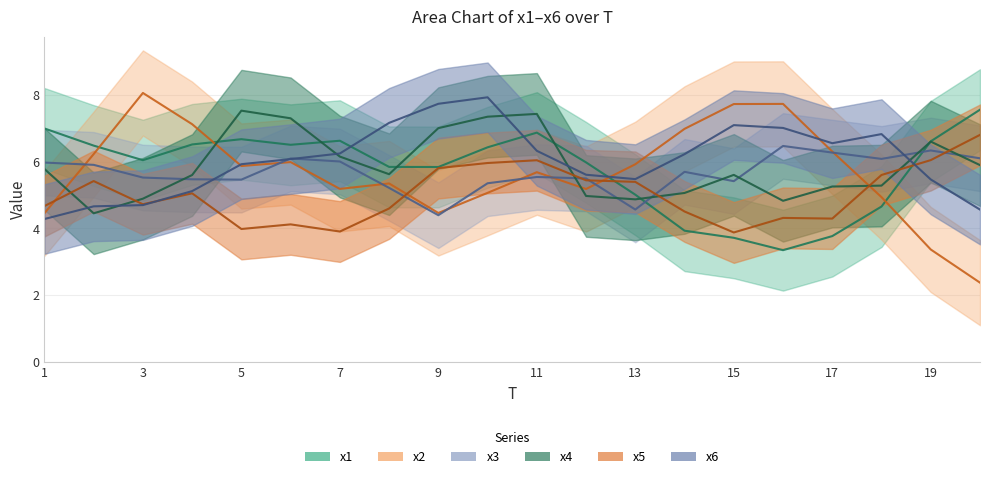

What is the spread (max minus min) of values at 16?

2.7